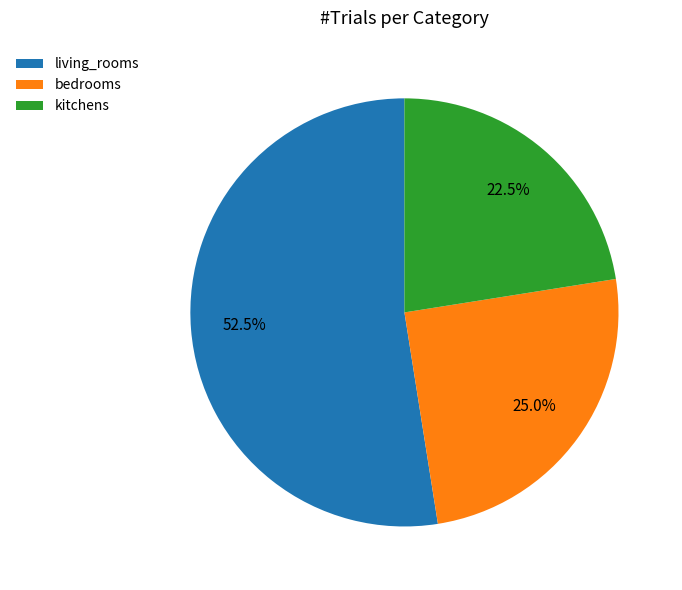

To the nearest percent, what portion does bedrooms represent?

25%